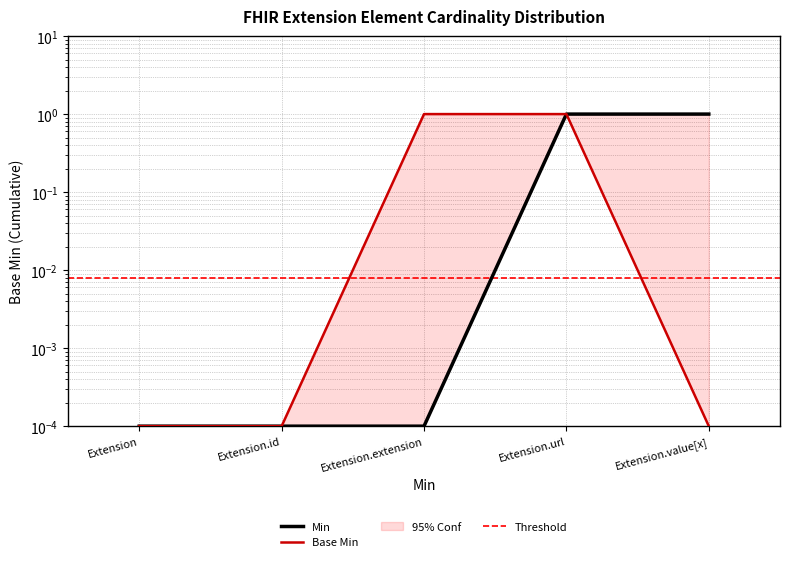

How many lines are shown in the chart?

2